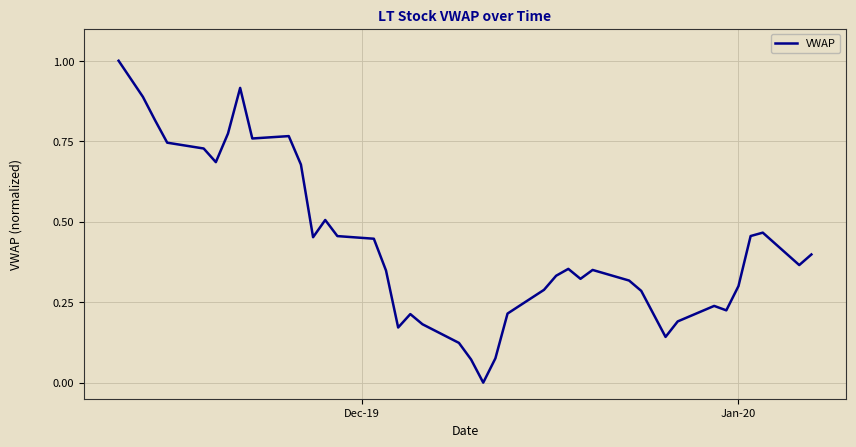

What is the maximum value shown in the chart?

1.0